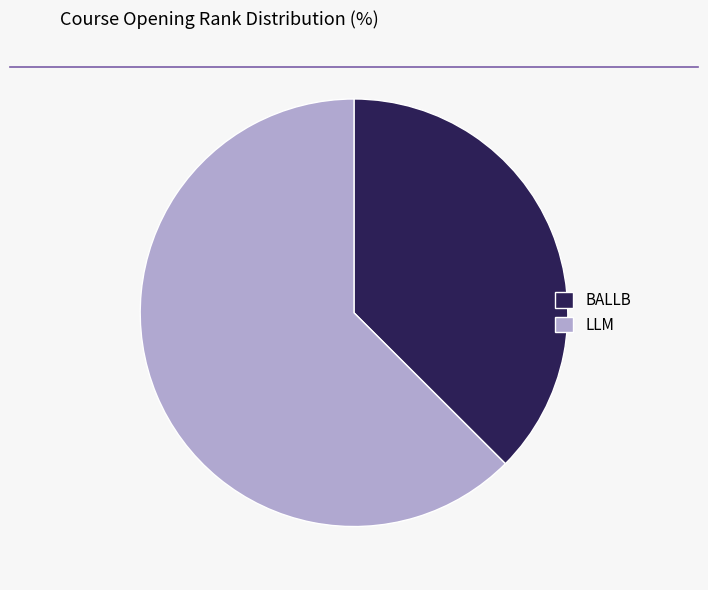

Do LLM and BALLB together represent more than half of the pie?

Yes